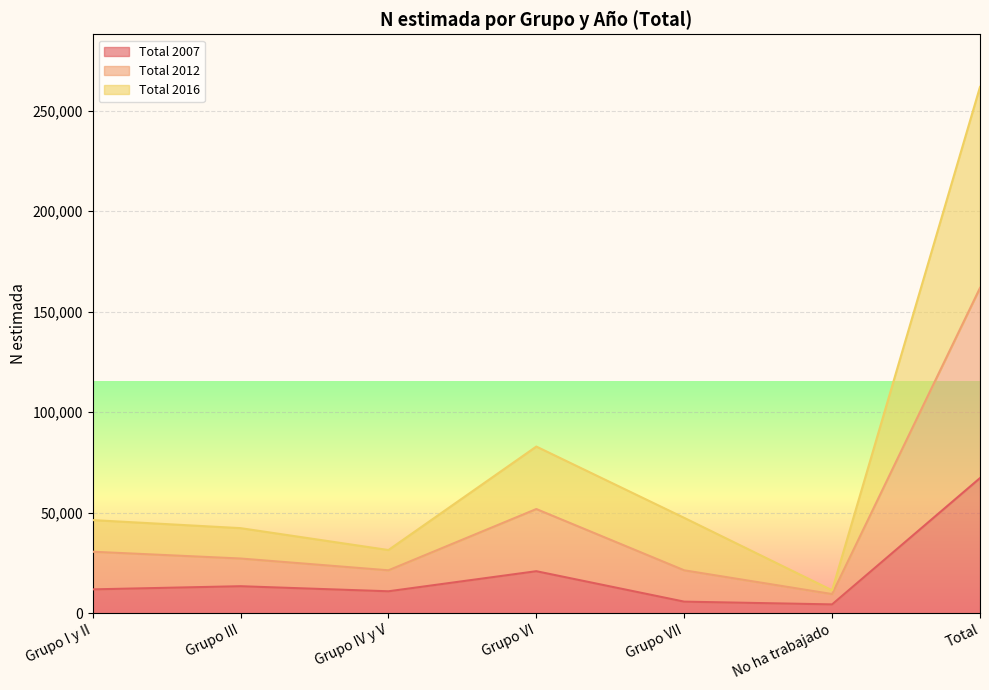

True or false: Total 2007 and Total 2016 cross at least once.

False